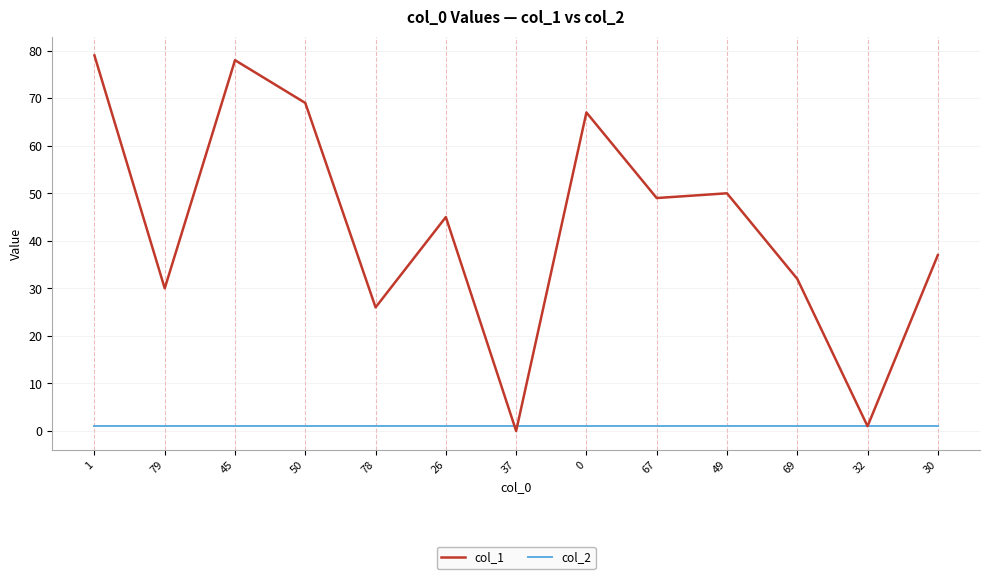

Reading right to left, extract all data points from this chart.

col_1: 30=37	32=1	69=32	49=50	67=49	0=67	37=0	26=45	78=26	50=69	45=78	79=30	1=79
col_2: 30=1	32=1	69=1	49=1	67=1	0=1	37=1	26=1	78=1	50=1	45=1	79=1	1=1